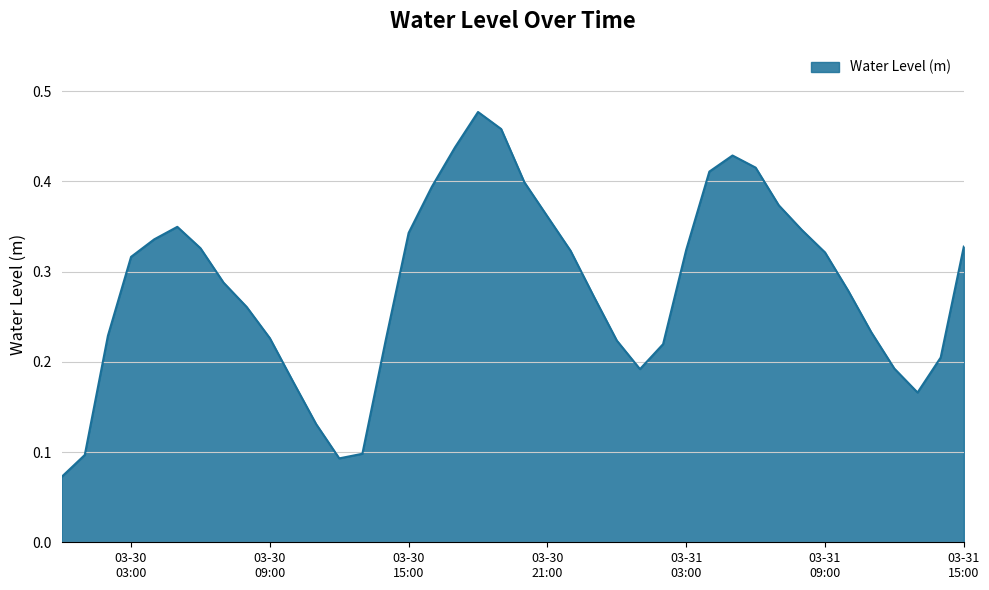

Does the chart display data point markers on the line(s)?

No